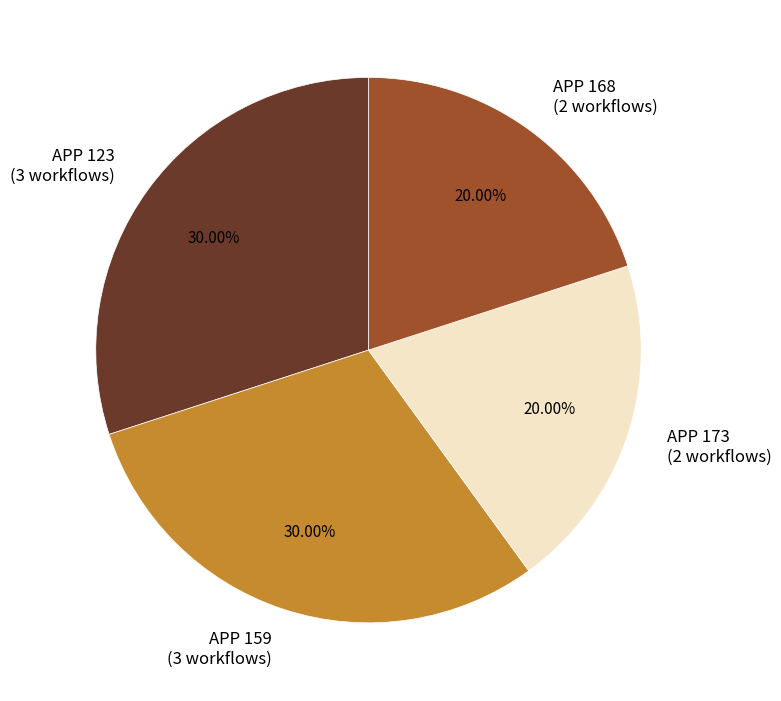

Approximately how many times larger is the value at APP 168 (2 workflows) compared to APP 159 (3 workflows)?

0.7